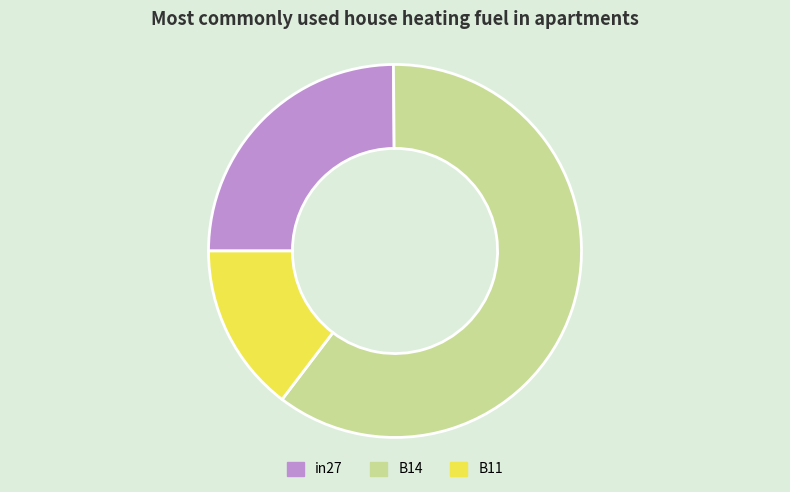

Do in27 and B11 together represent more than half of the pie?

No